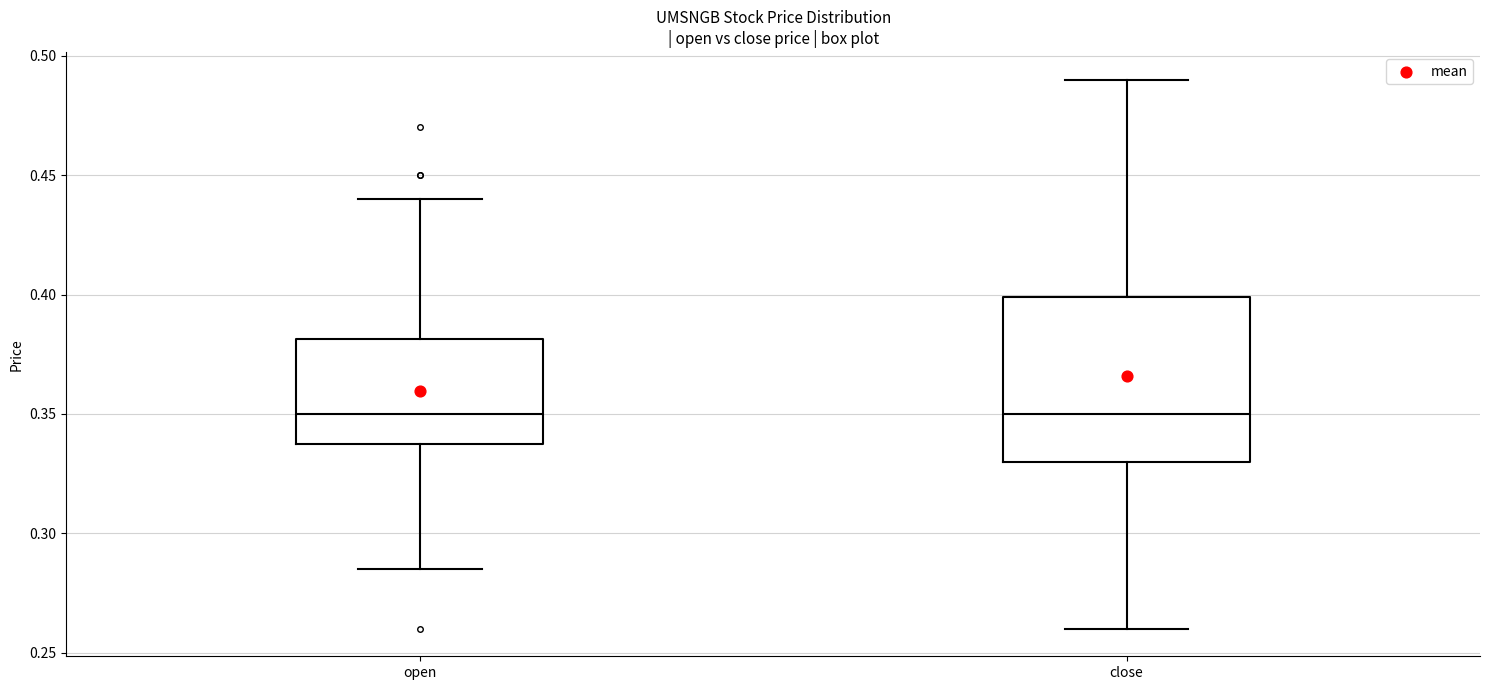

Reading left to right, transcribe this box plot: for each box, give where its median line is, the range the box spans, and where its two whiskers end, as read against the y-axis. The values are not printed on the chart, so give them approximately, as read against the axis.

open: median 0.350, box 0.340 to 0.380, whiskers 0.285 to 0.440
close: median 0.350, box 0.330 to 0.400, whiskers 0.260 to 0.490